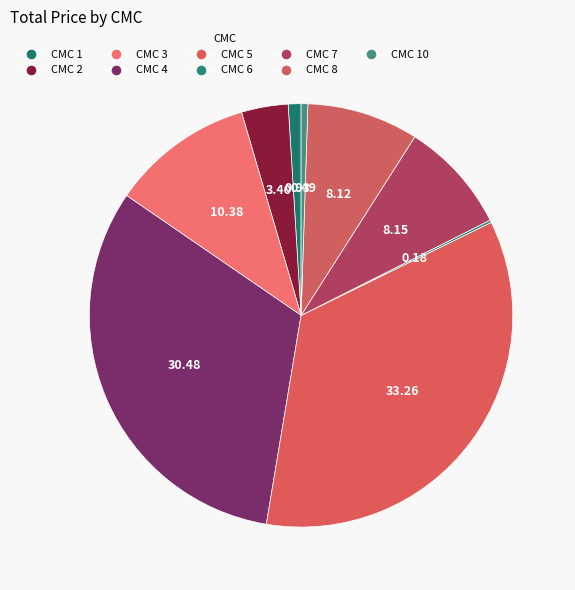

Does any single category account for the majority?

No